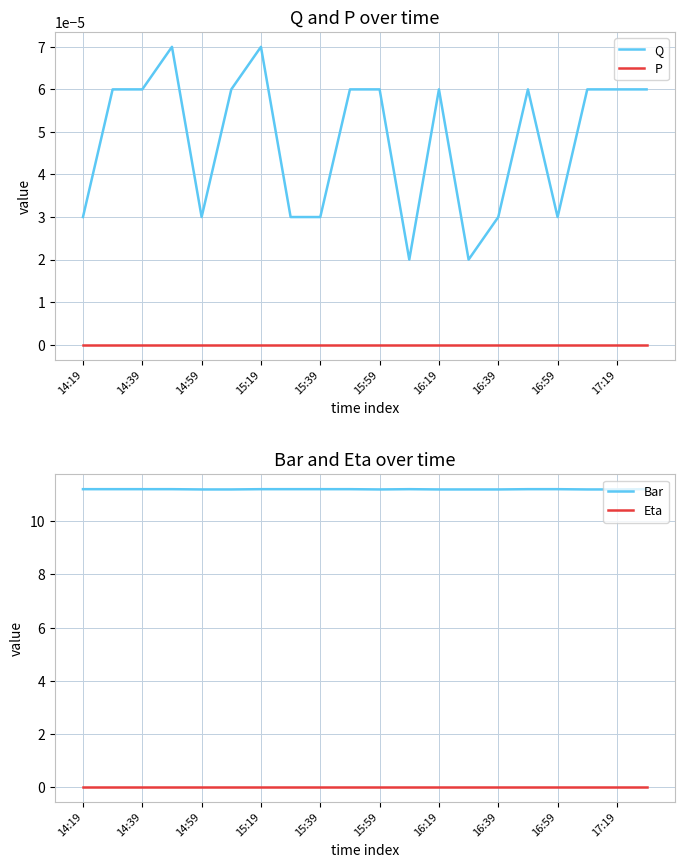

How many Q values are between 0 and 1?

20